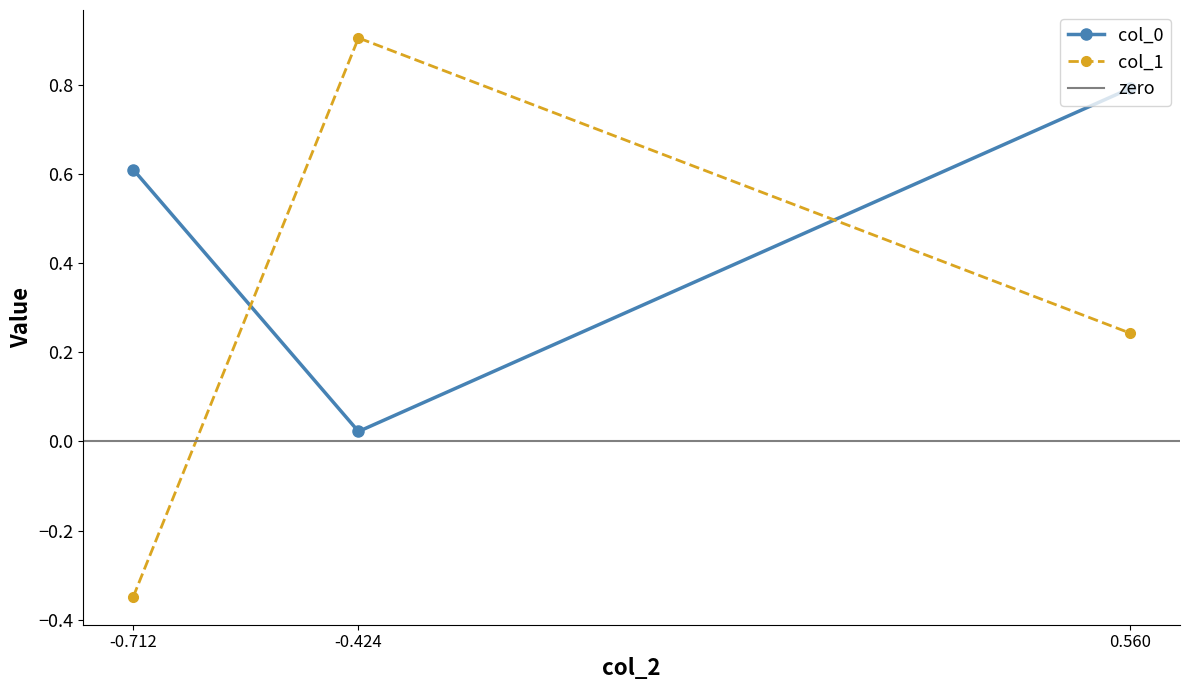

Which category has the highest value in the col_1 series?

-0.424